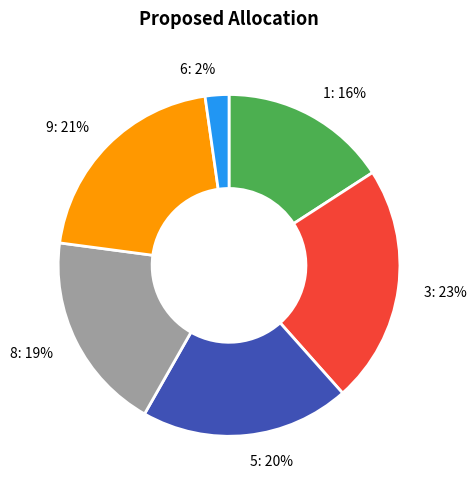

The 1 slice represents 1% of the pie. True or false?

False